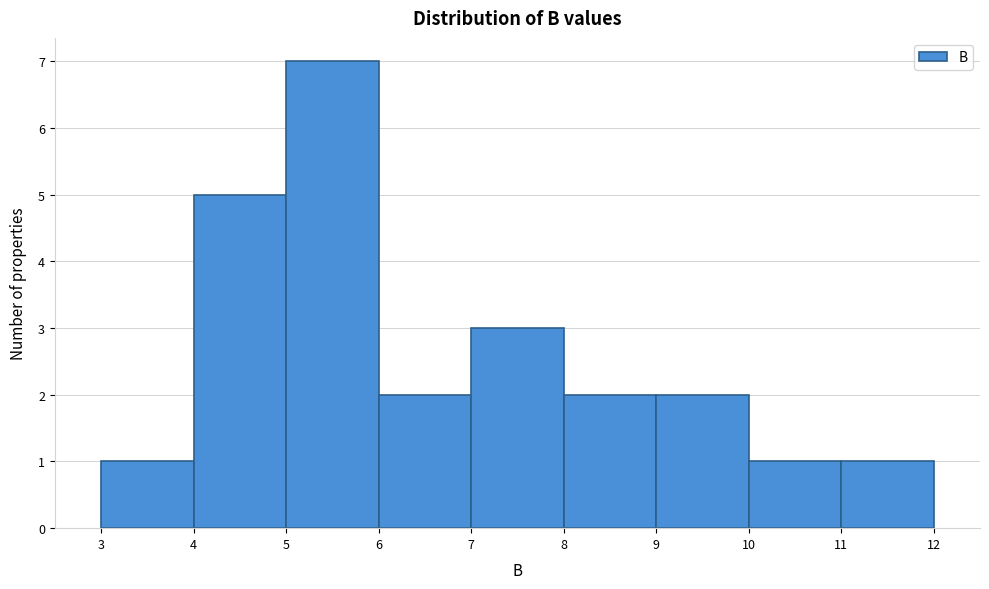

Which range on the x-axis has the tallest bar?

5 to 6